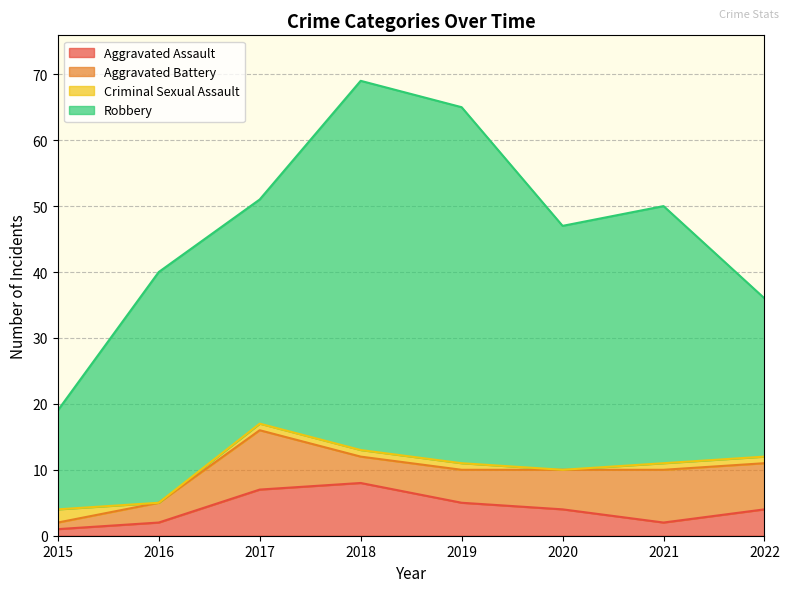

Which label corresponds to the smallest value in the chart?

2016